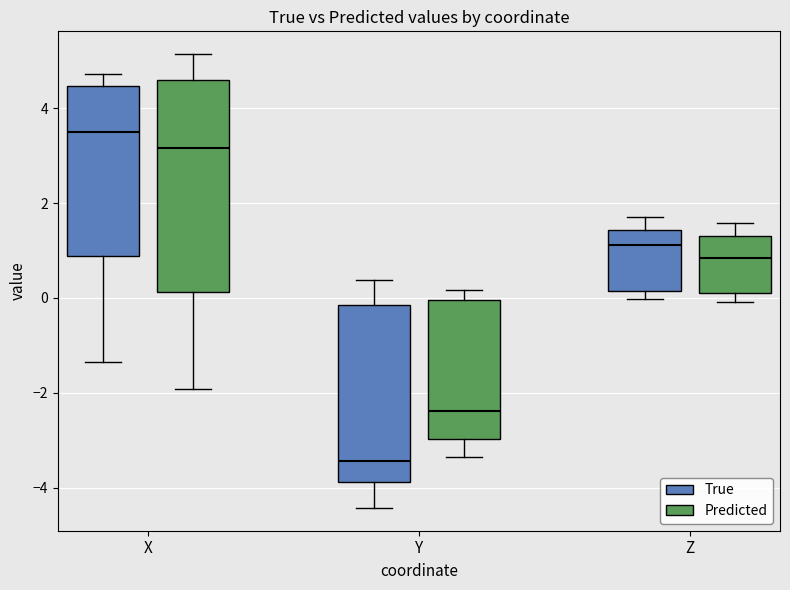

Where is the lower edge of the box for X (Predicted) on the y-axis? The values are not printed on the chart, so give them approximately, as read against the axis.

0.2